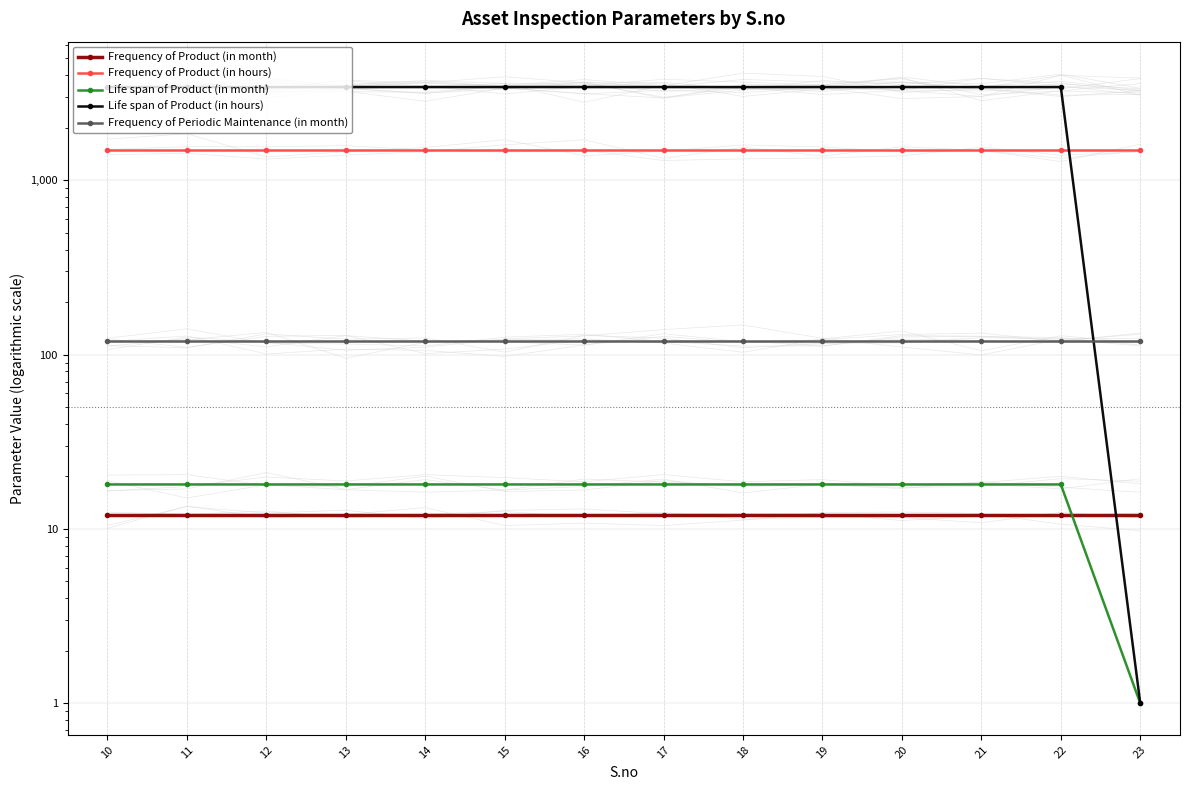

True or false: Frequency of Product (in month) and Frequency of Product (in hours) intersect in this chart.

False